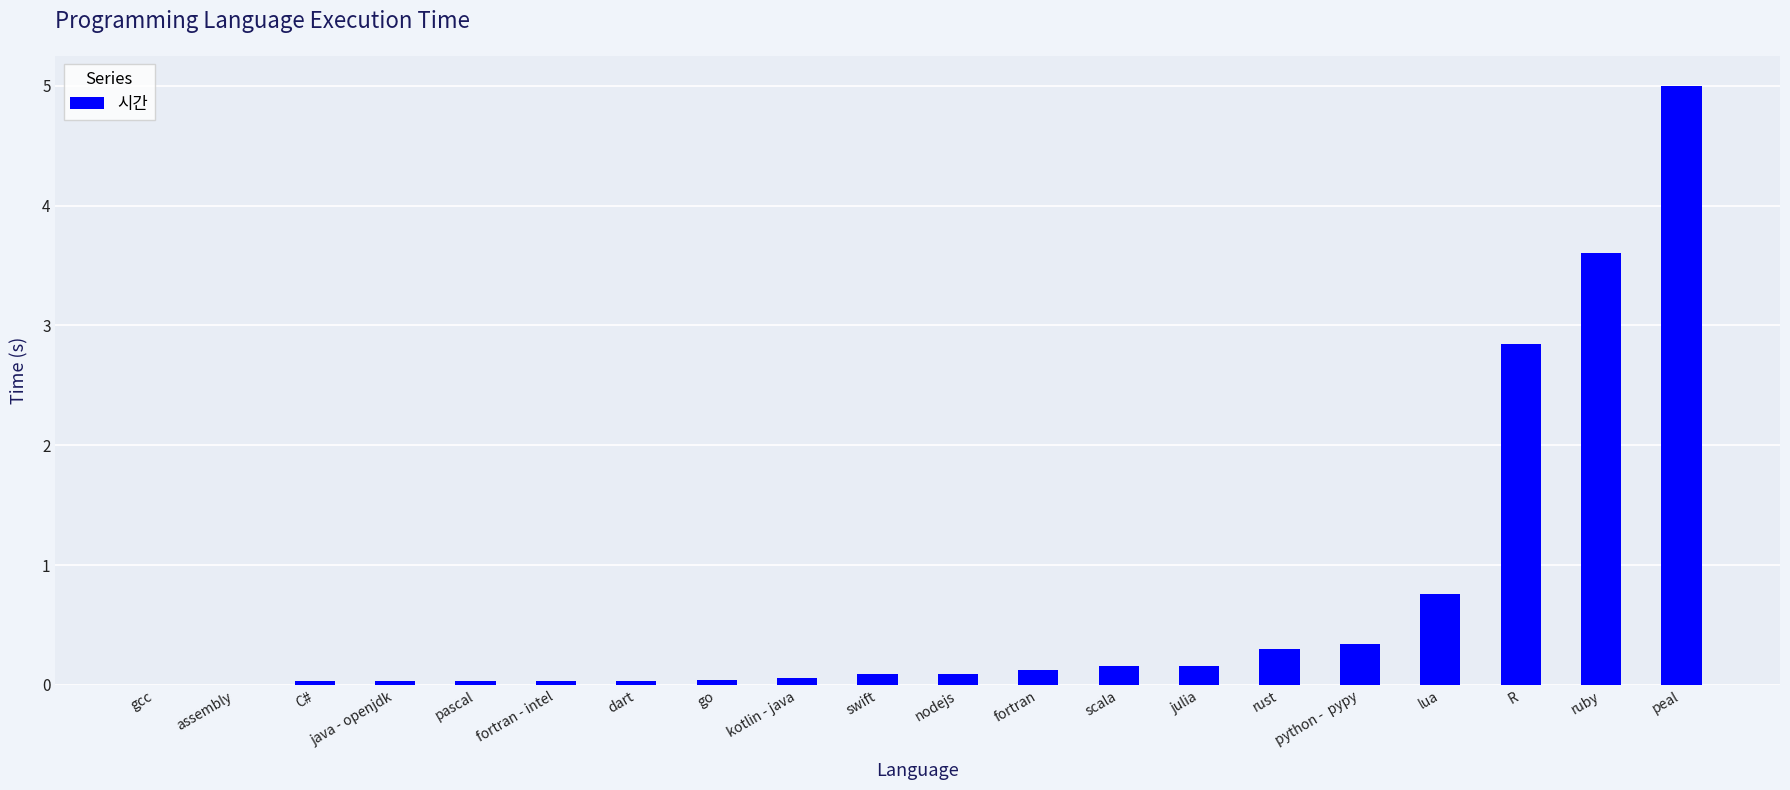

Between C# and rust, which is larger?

rust